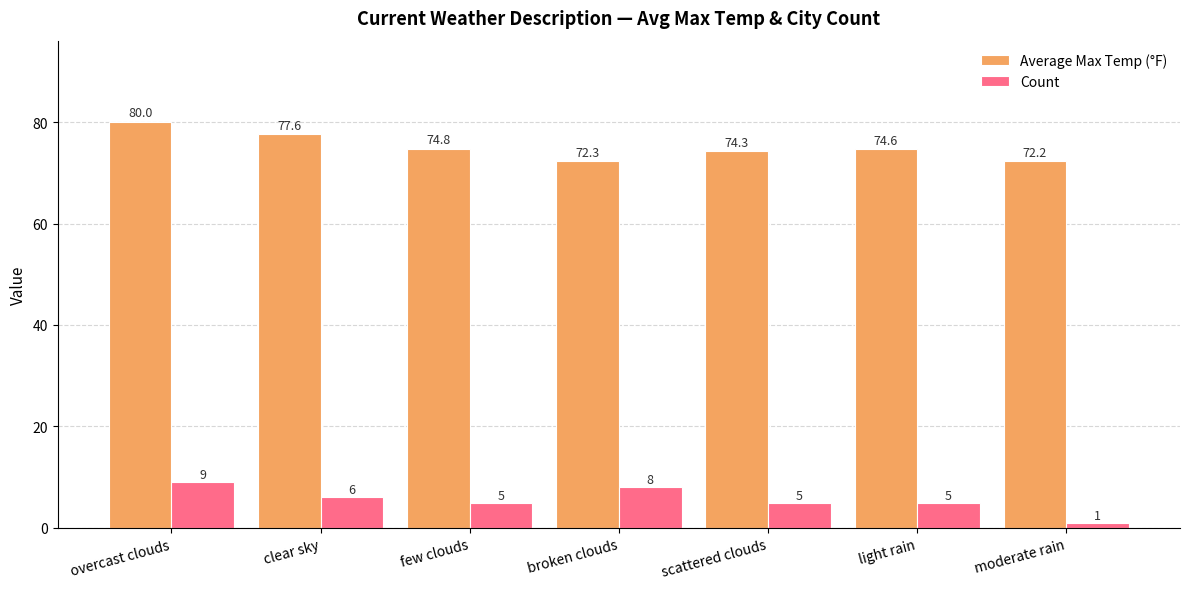

Which series has the largest range (max minus min)?

Count